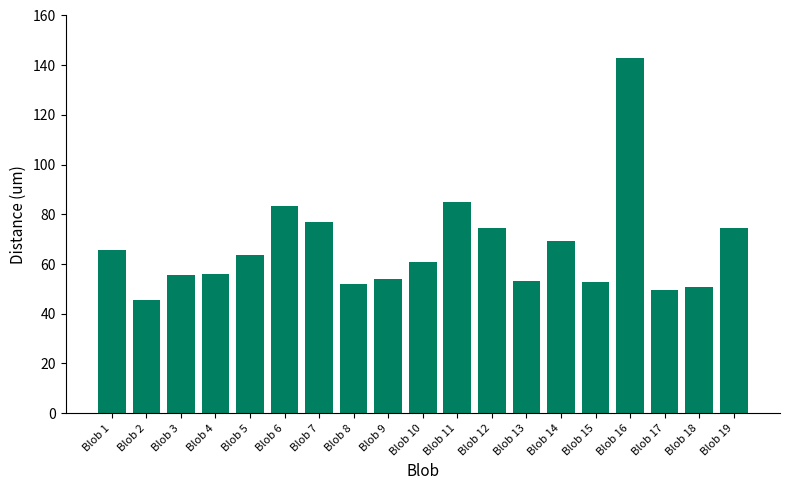

What is the minimum value shown in the chart?

45.5